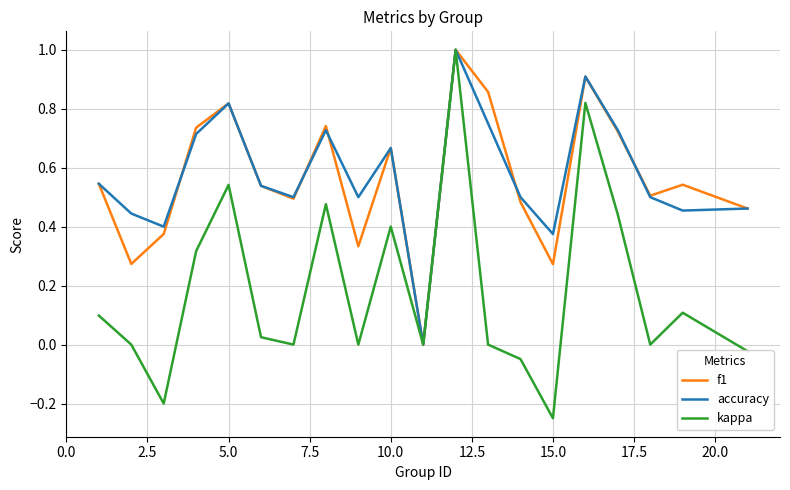

How many interior local peaks does the accuracy series have?

5